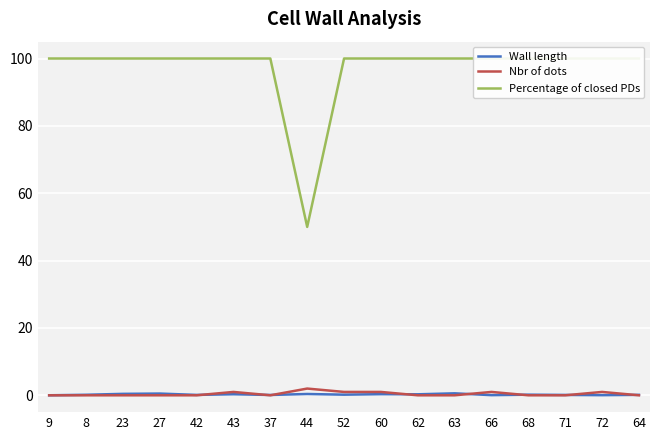

What is the average value of the Percentage of closed PDs series?

97.1